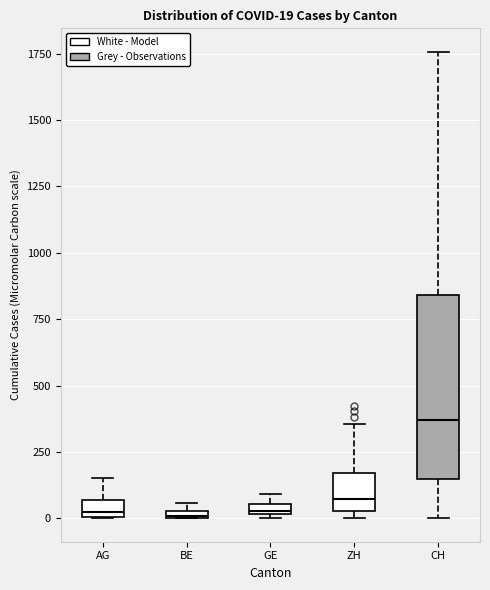

Which box is the tallest, from its lower edge to its upper edge?

CH